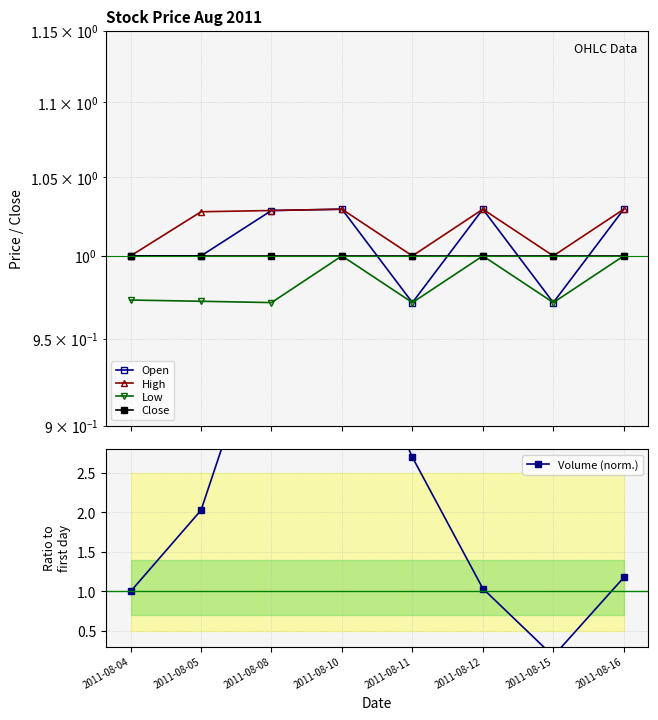

What is the approximate value of High at 2011-08-16?

1.0